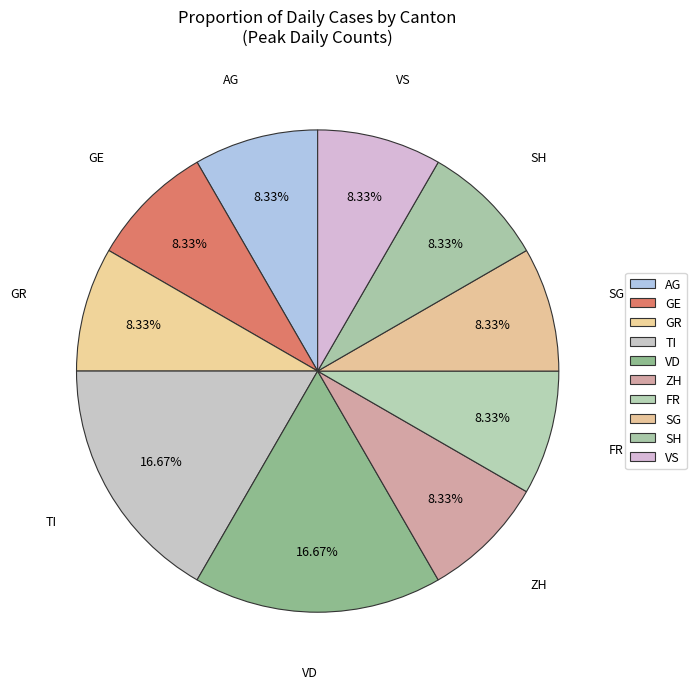

Is it true that TI is 17% of the pie?

True